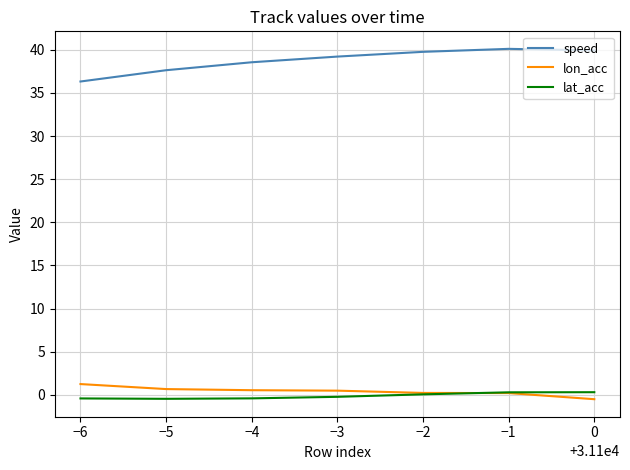

Does the chart display data point markers on the line(s)?

No